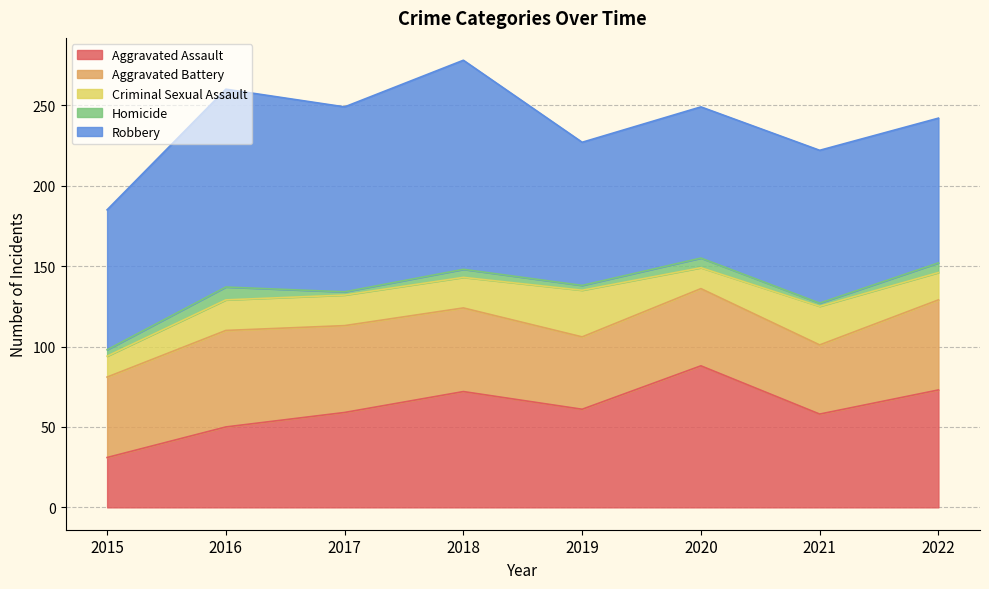

True or false: Homicide and Criminal Sexual Assault cross at least once.

False